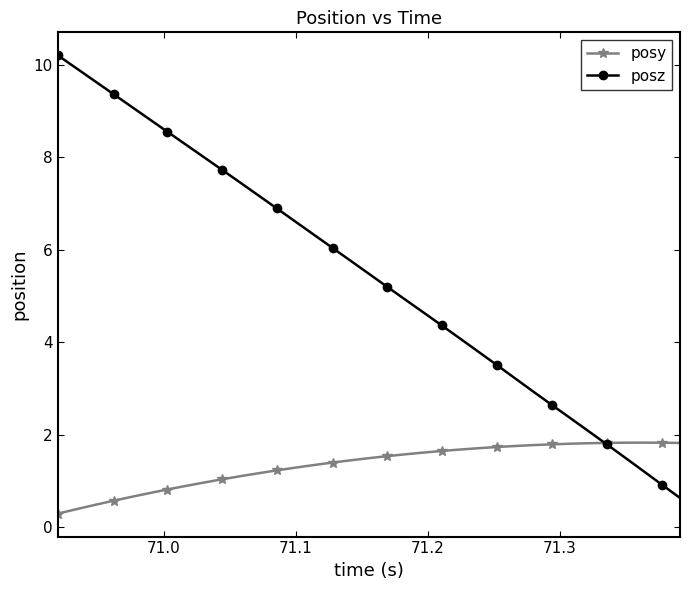

Rank the series by their average value, from lowest to highest.

posy, posz